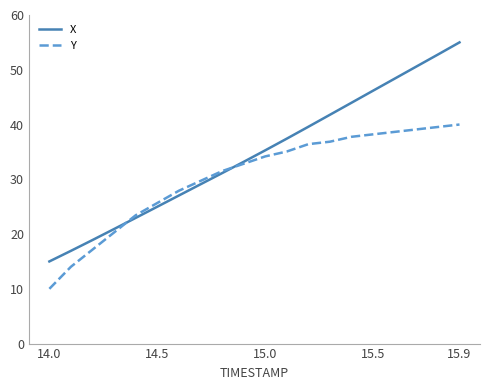

What are all the series names shown in the legend?

X, Y